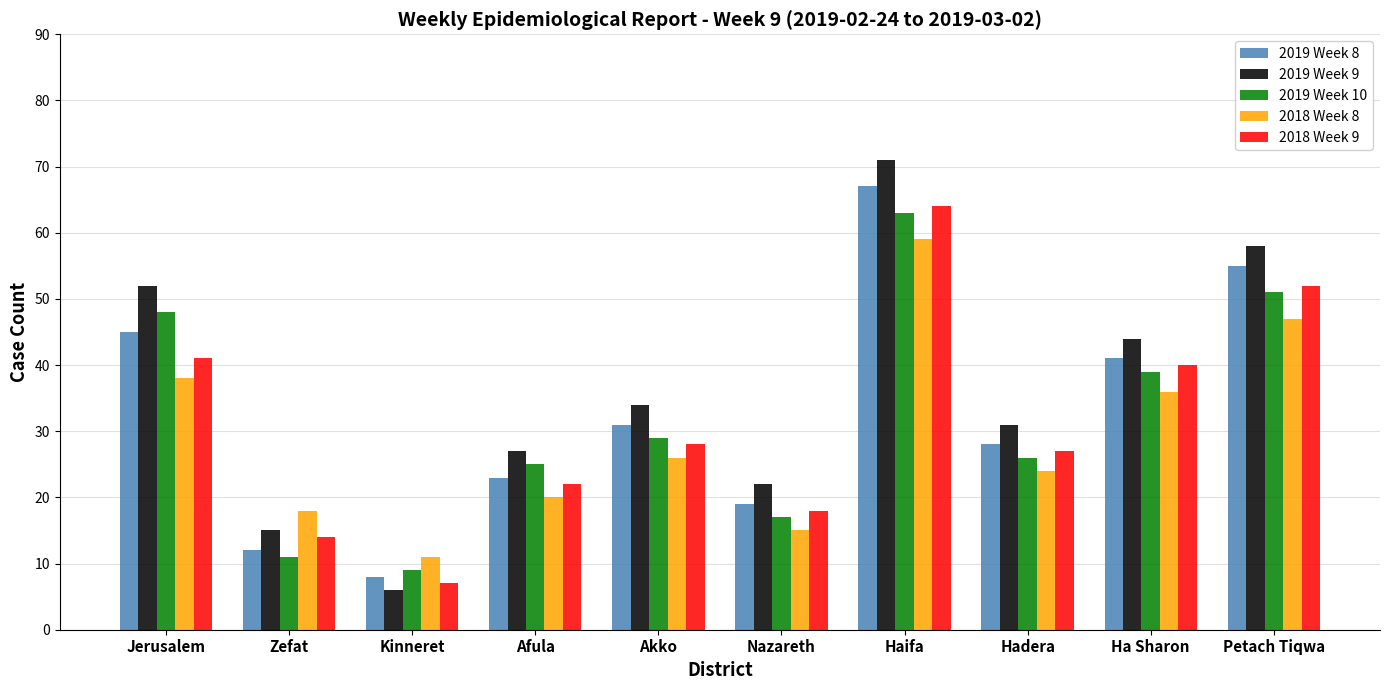

Rank the series at Jerusalem from lowest to highest value.

2018 Week 8, 2018 Week 9, 2019 Week 8, 2019 Week 10, 2019 Week 9